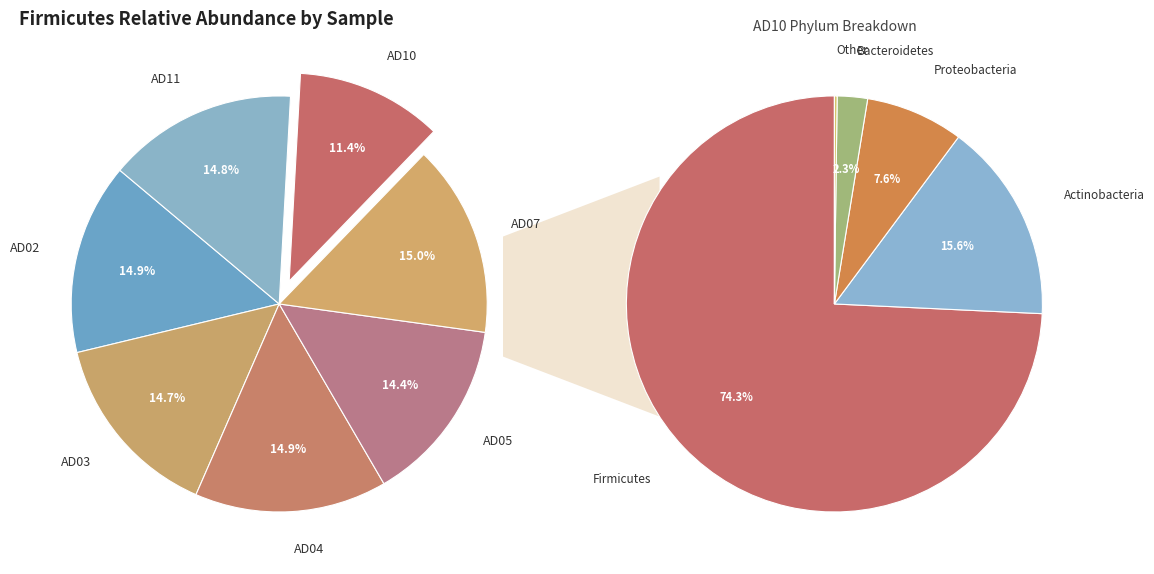

To the nearest percent, what portion does AD07 represent?

15%